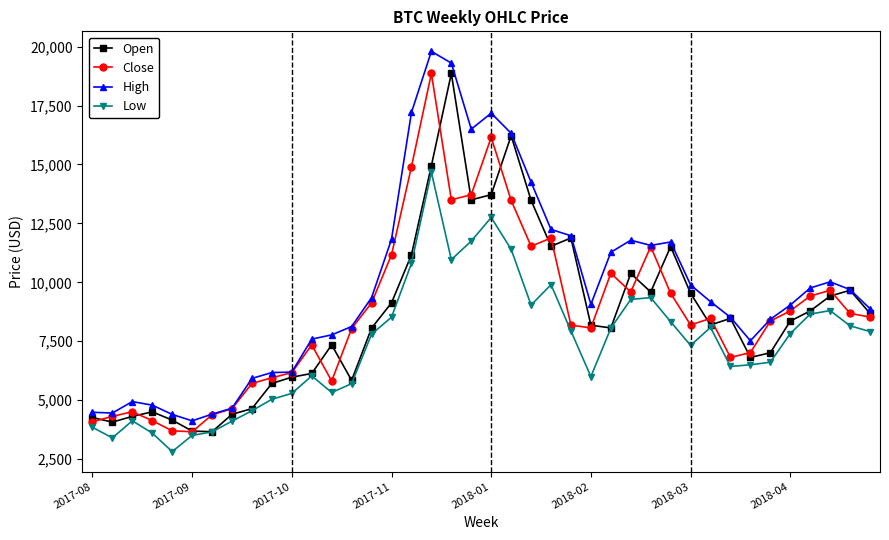

Which series has the widest spread of values?

High